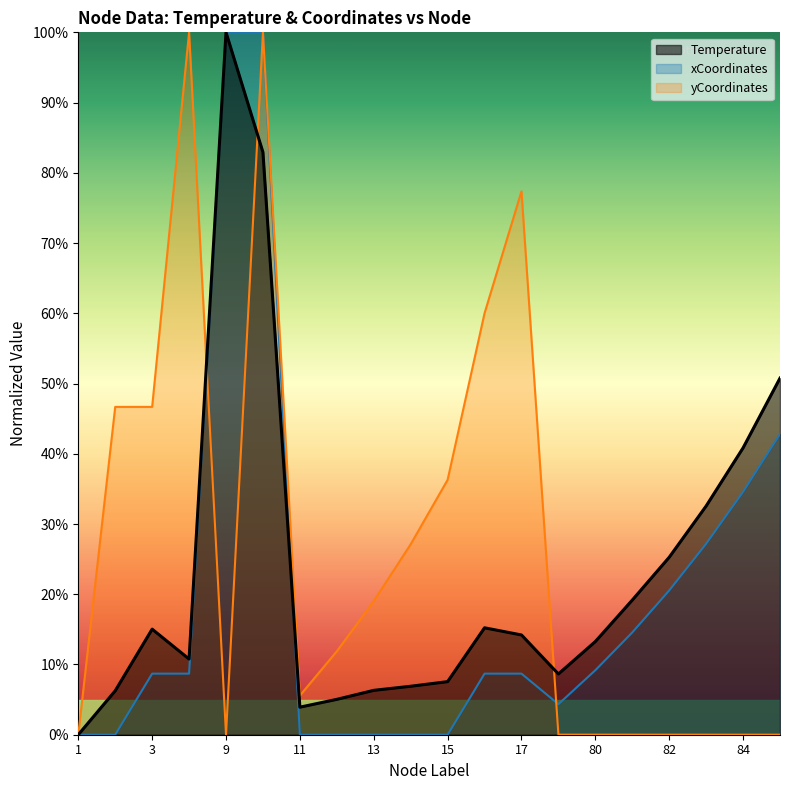

True or false: Temperature and xCoordinates_scaled cross at least once.

True